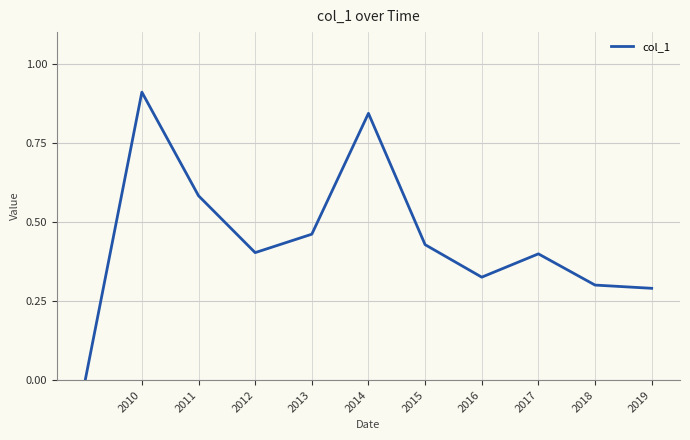

What is the difference between the maximum and minimum values?

0.9